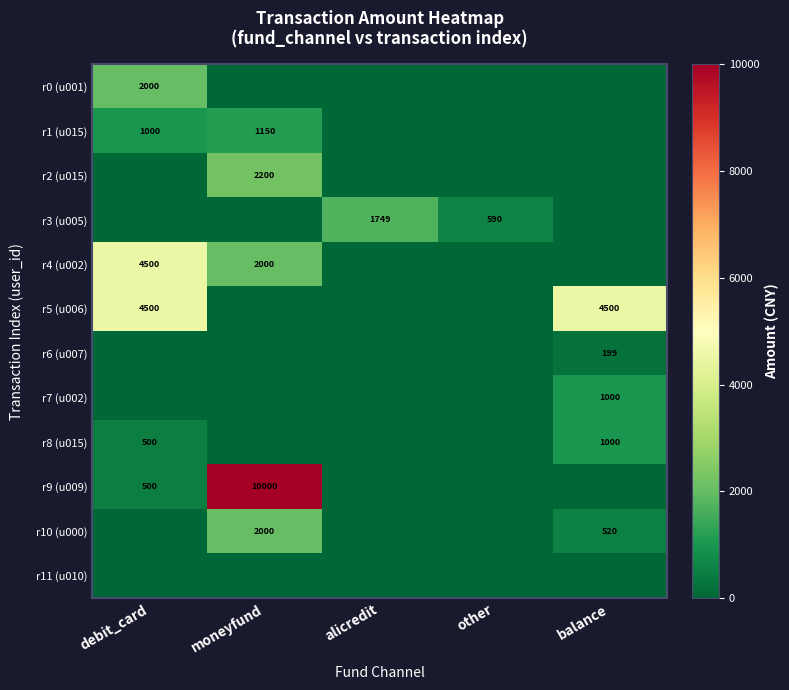

True or false: r1 (u015) has a value of 445.4 at debit_card.

False